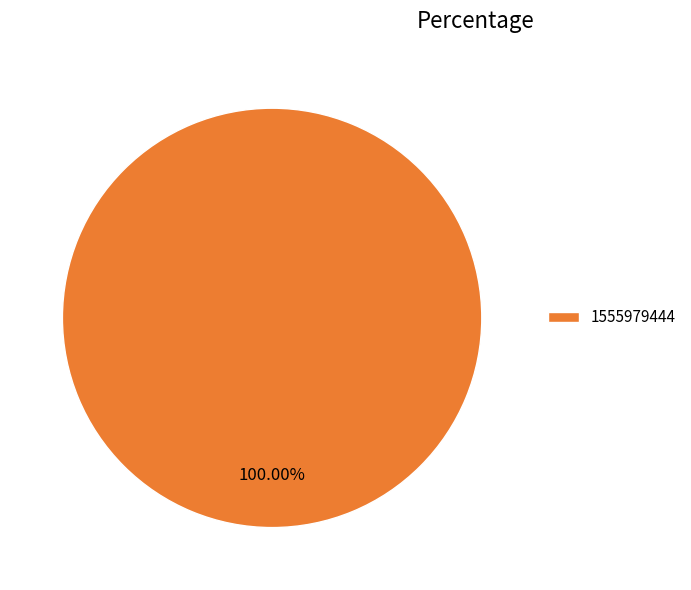

Does 1555979444 account for over 50% of the chart?

Yes